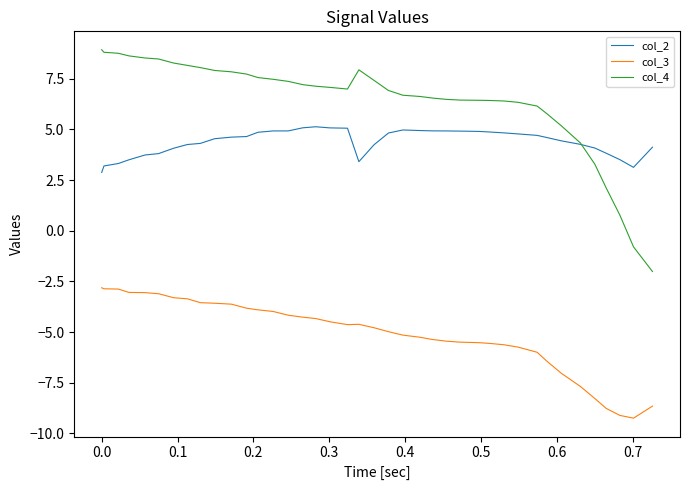

Which series has the largest total across all categories?

col_4